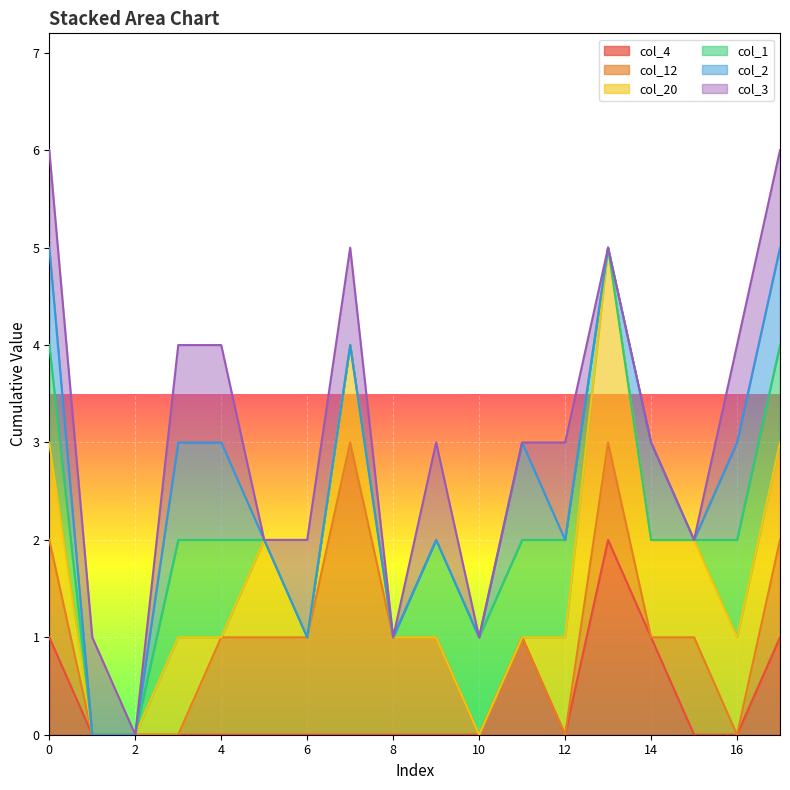

List the labels in order of col_1 value, largest first.

0, 3, 4, 9, 10, 11, 12, 16, 17, 1, 2, 5, 6, 7, 8, 13, 14, 15